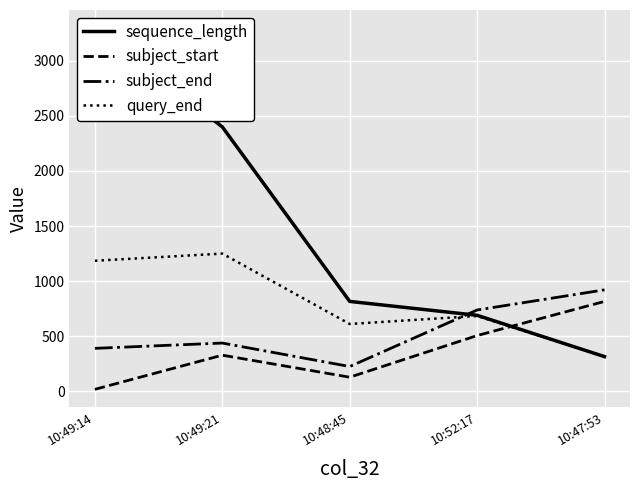

Reading left to right, extract all data points from this chart.

sequence_length: 10:49:14=3297	10:49:21=2400	10:48:45=816	10:52:17=690	10:47:53=315
subject_start: 10:49:14=18	10:49:21=328	10:48:45=128	10:52:17=506	10:47:53=816
subject_end: 10:49:14=390	10:49:21=438	10:48:45=225	10:52:17=738	10:47:53=921
query_end: 10:49:14=1185	10:49:21=1250	10:48:45=611	10:52:17=684	10:47:53=315